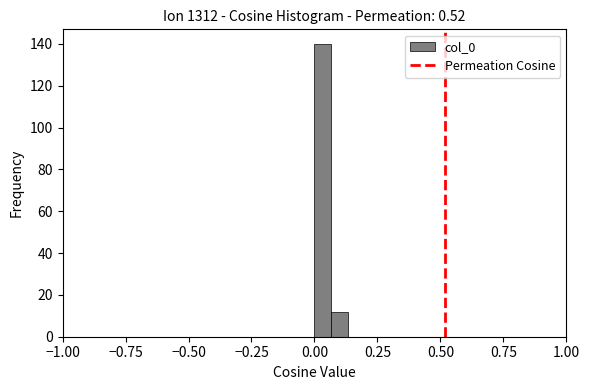

Around what value on the x-axis is the tallest bar? Give the approximate position of its centre, as read against the axis.

0.05